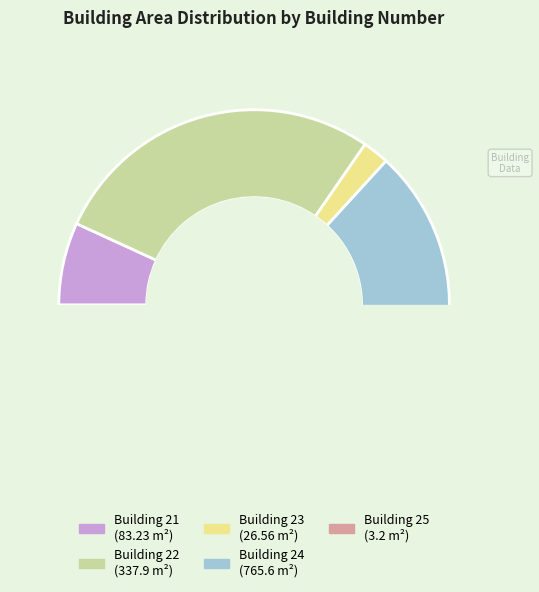

To the nearest percent, what is the combined percentage of 24 and 21?

70%